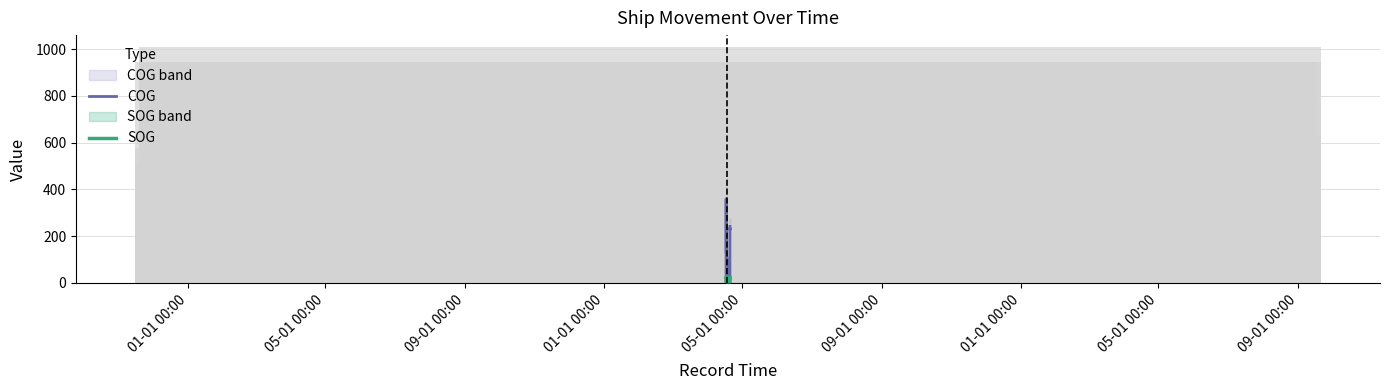

Rank the series by their maximum value, from lowest to highest.

SOG, COG